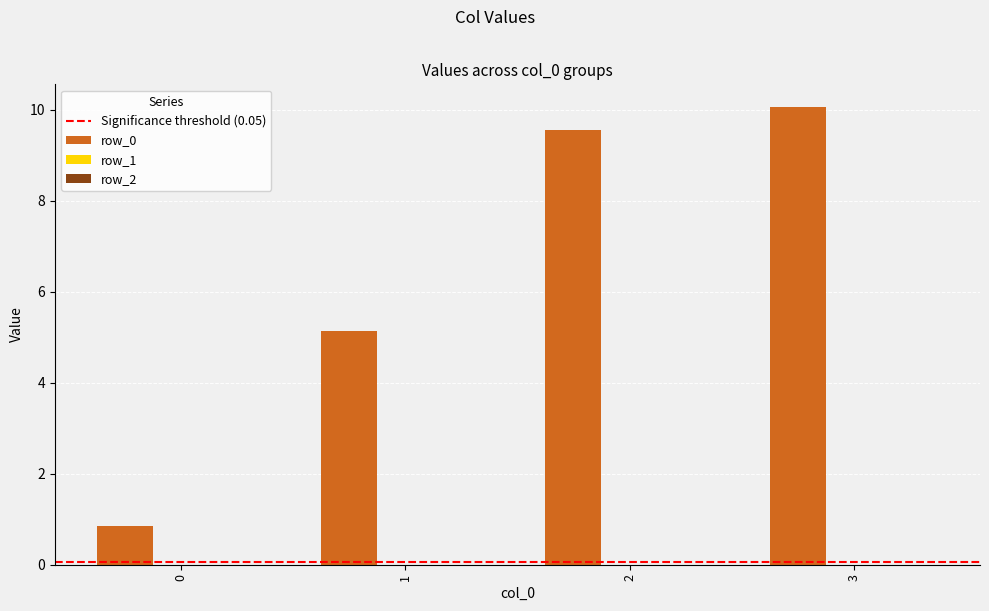

How many data points are less than 9?

2